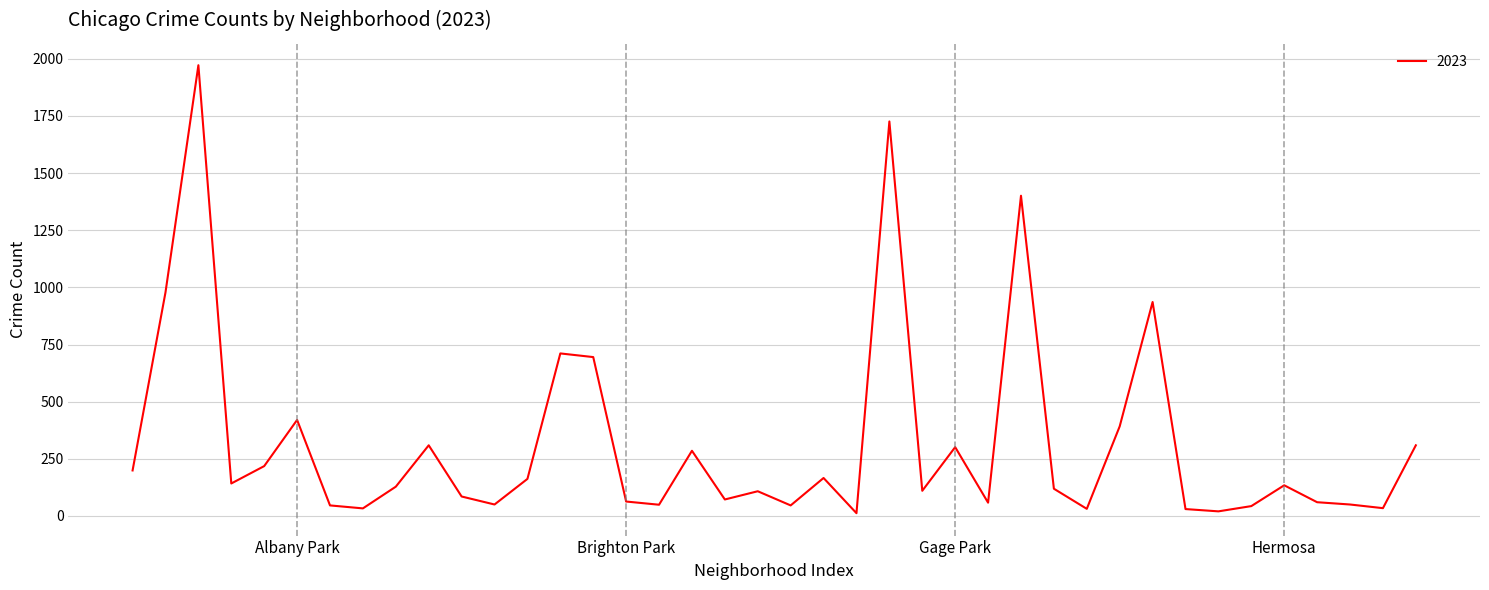

What is the difference between the maximum and minimum values?

1960